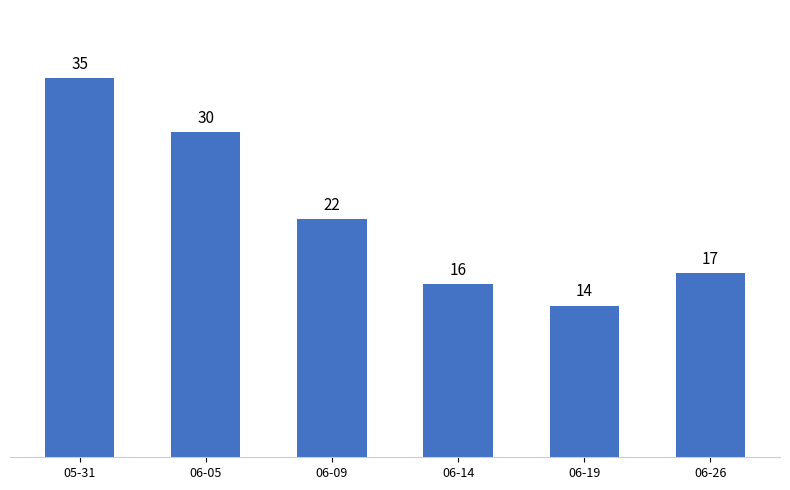

What is the average value?

22